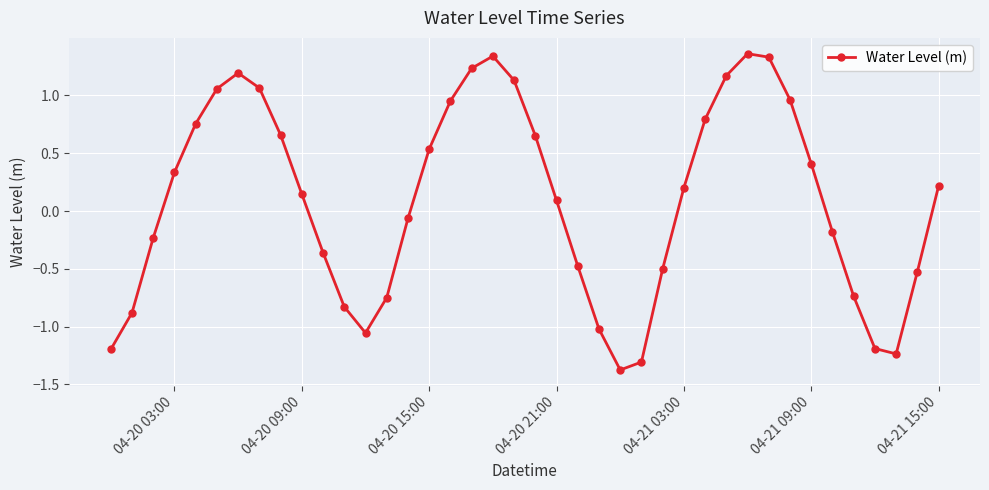

How many negative values are there?

18